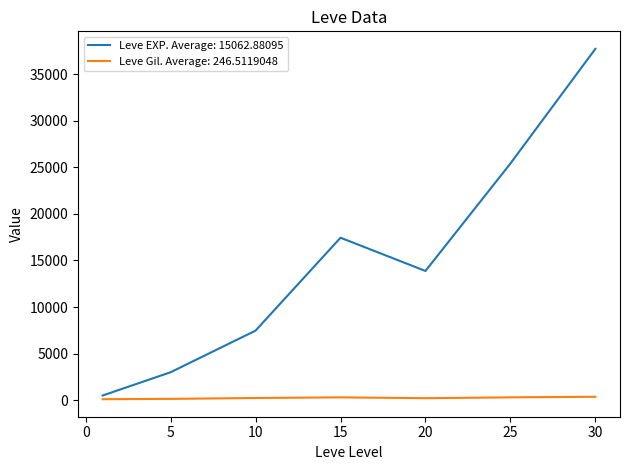

Rank the series by their average value, from lowest to highest.

Leve Gil. Average: 246.5119048, Leve EXP. Average: 15062.88095